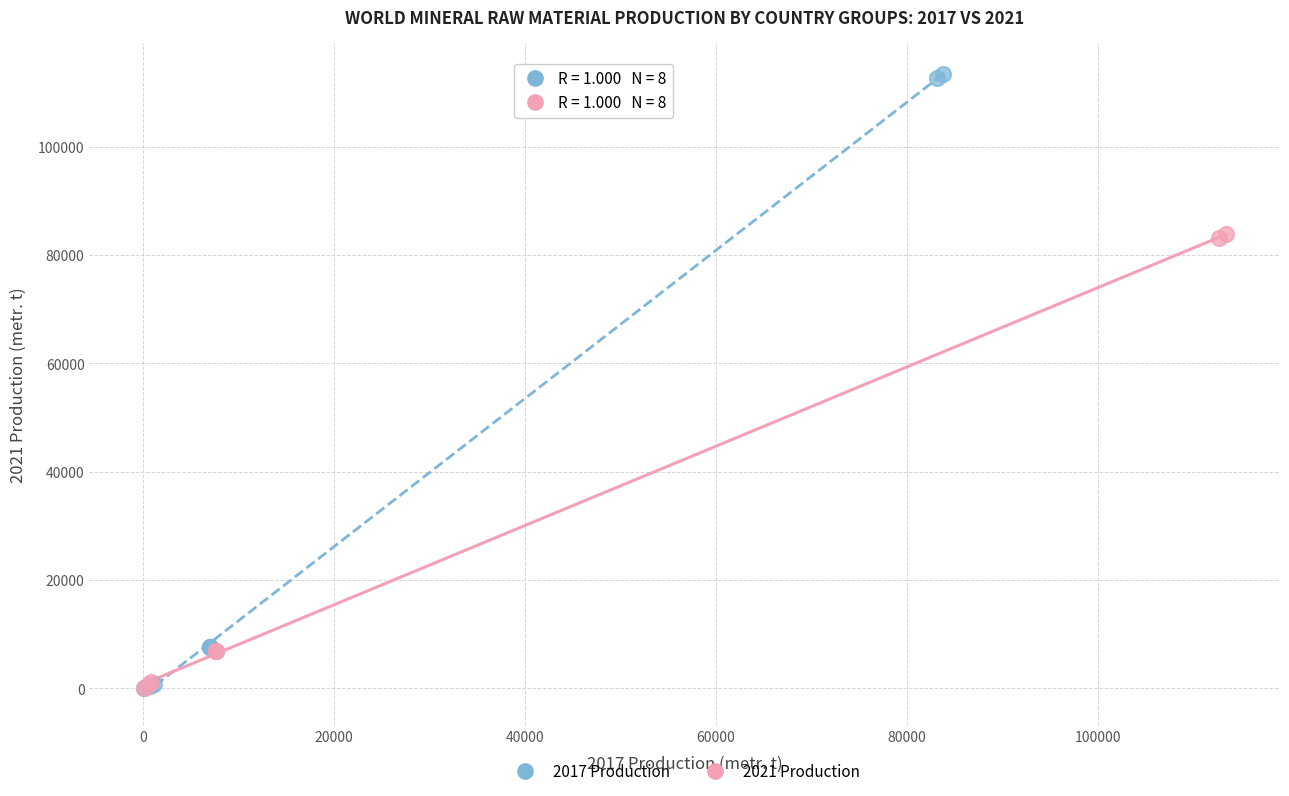

Which series has the widest spread of Y values?

2017 Production